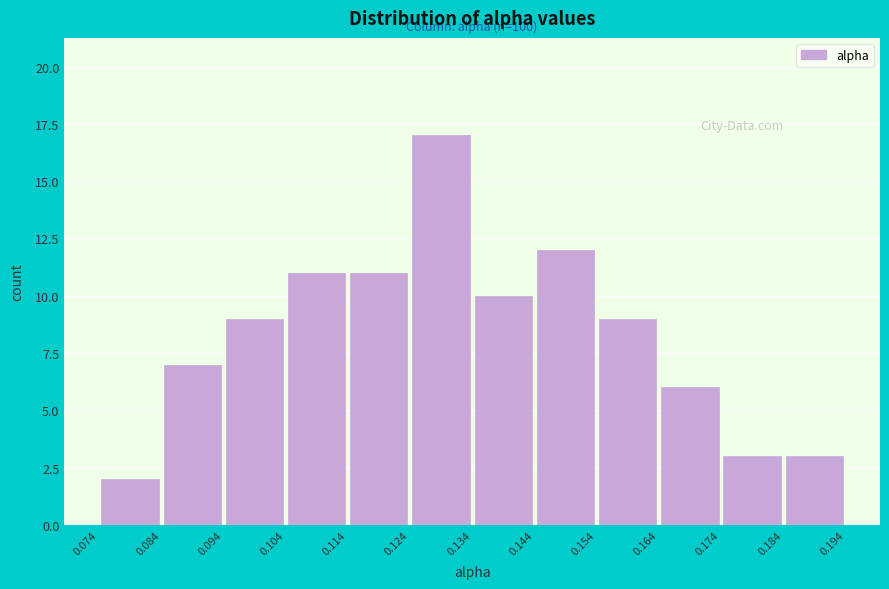

Over which range of the x-axis is the bar tallest?

0.124 to 0.134